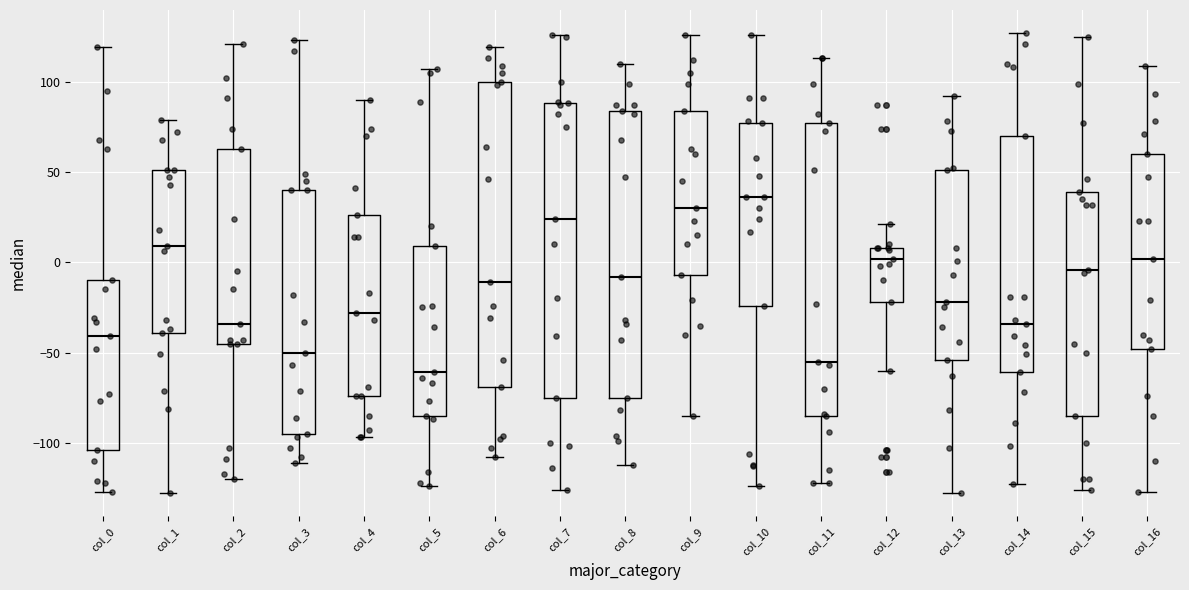

Which box's median line is the highest?

col_10